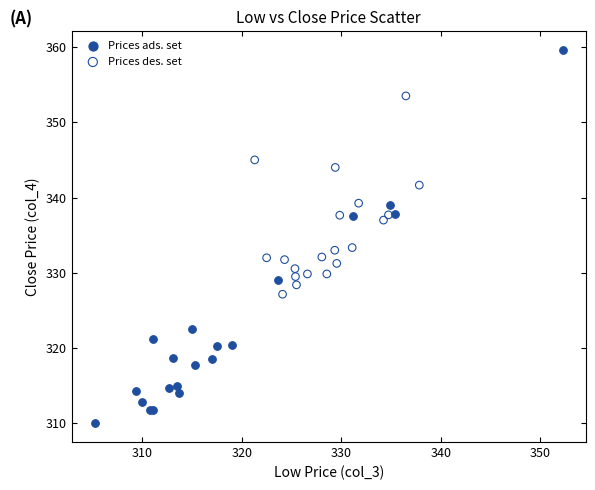

Which series contains the highest Y value?

Prices ads. set